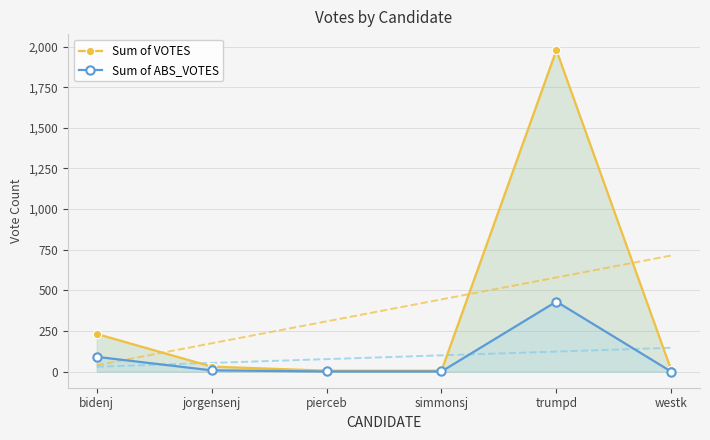

The Sum of ABS_VOTES series shows 1 at simmonsj. True or false?

False